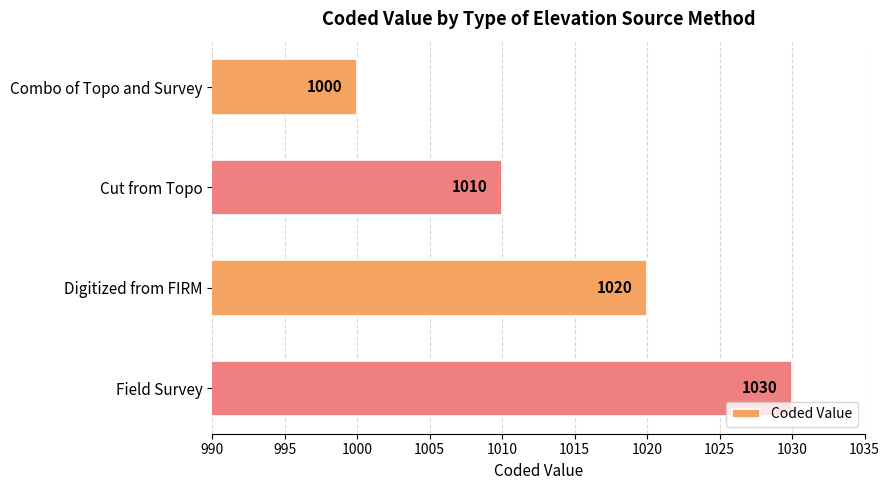

List the labels in order of value, largest first.

Field Survey, Digitized from FIRM, Cut from Topo, Combo of Topo and Survey